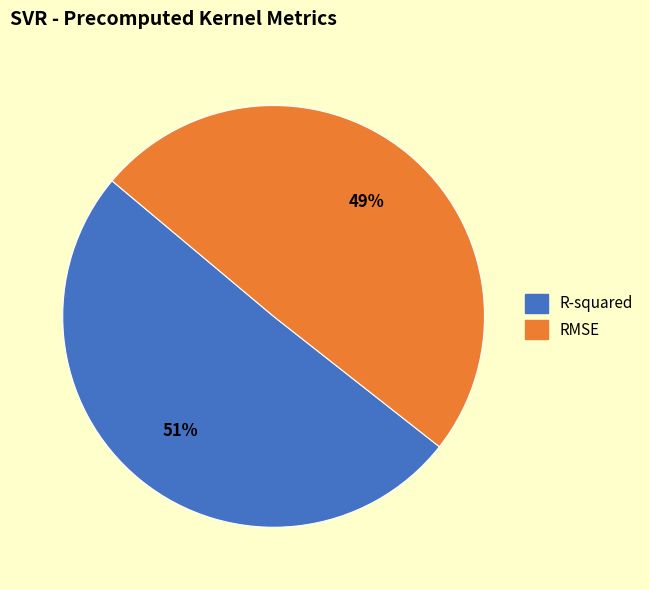

Is it true that R-squared is 42% of the pie?

False